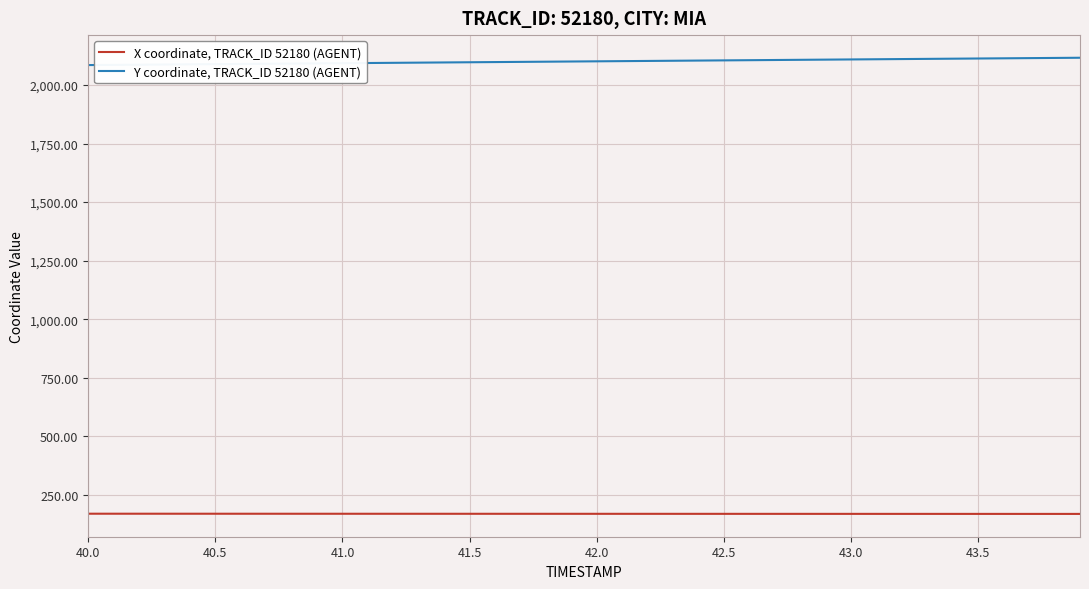

True or false: X coordinate, TRACK_ID 52180 (AGENT) and Y coordinate, TRACK_ID 52180 (AGENT) cross at least once.

False